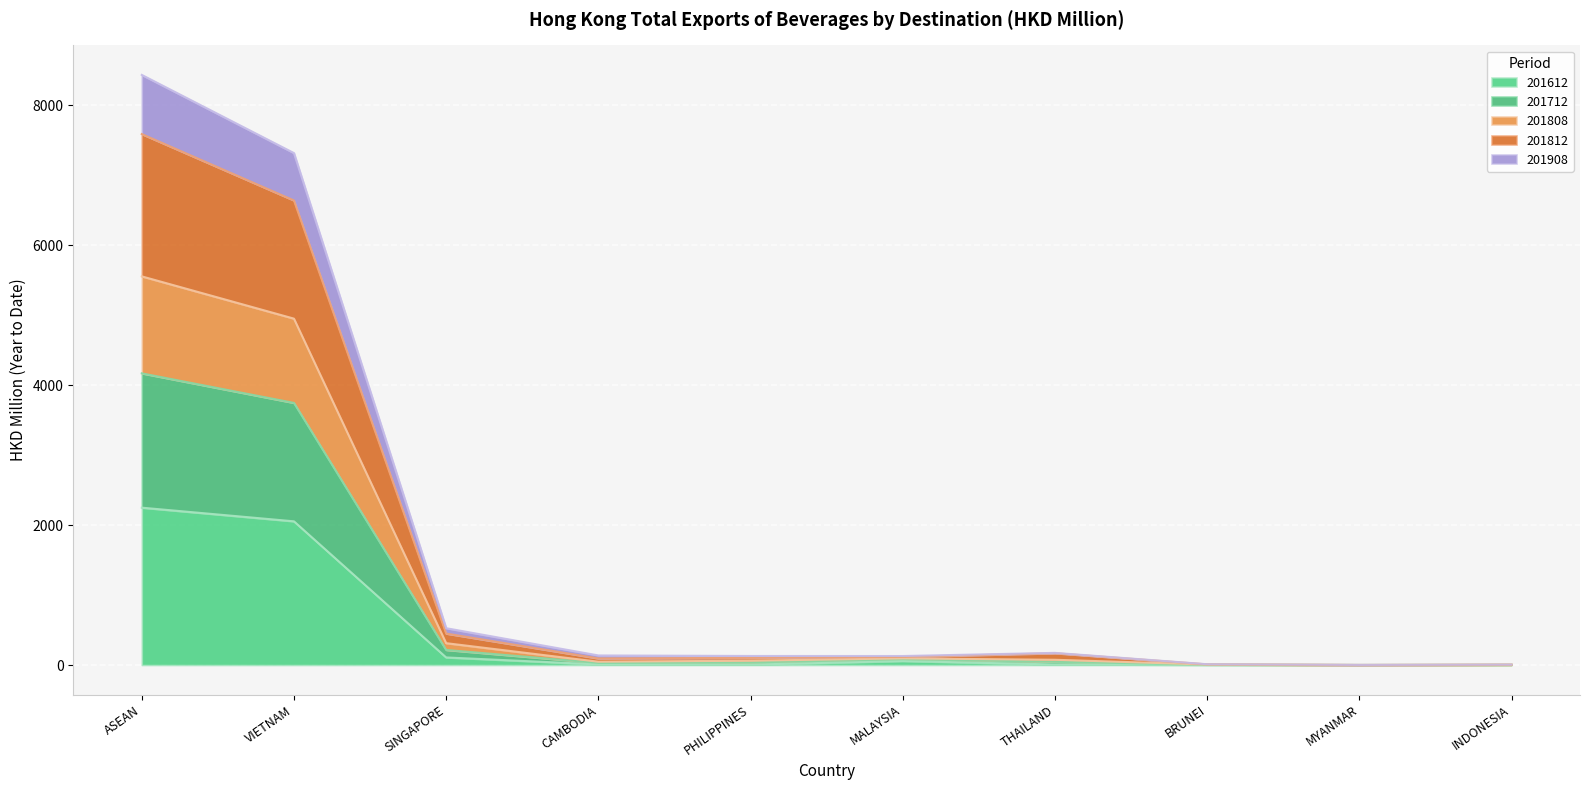

What is the label of the 9th point from the right?

VIETNAM